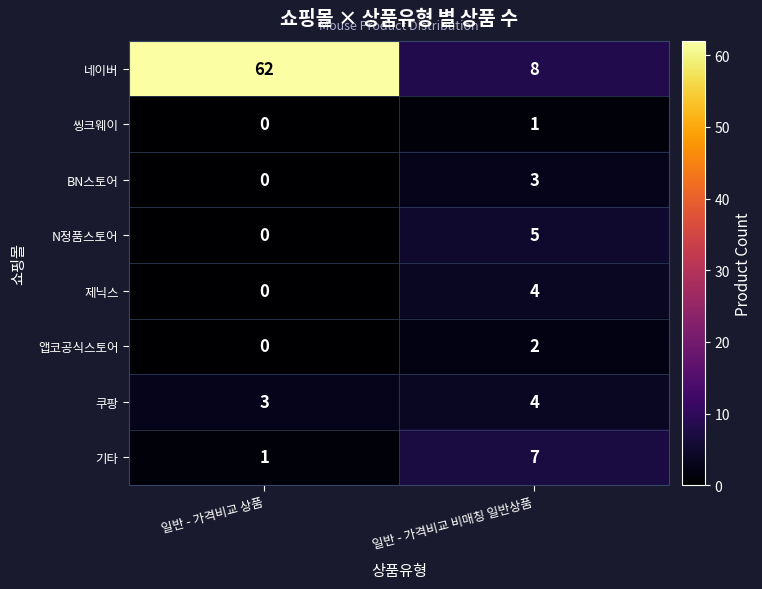

Which label corresponds to the largest value in the chart?

일반 - 가격비교 상품